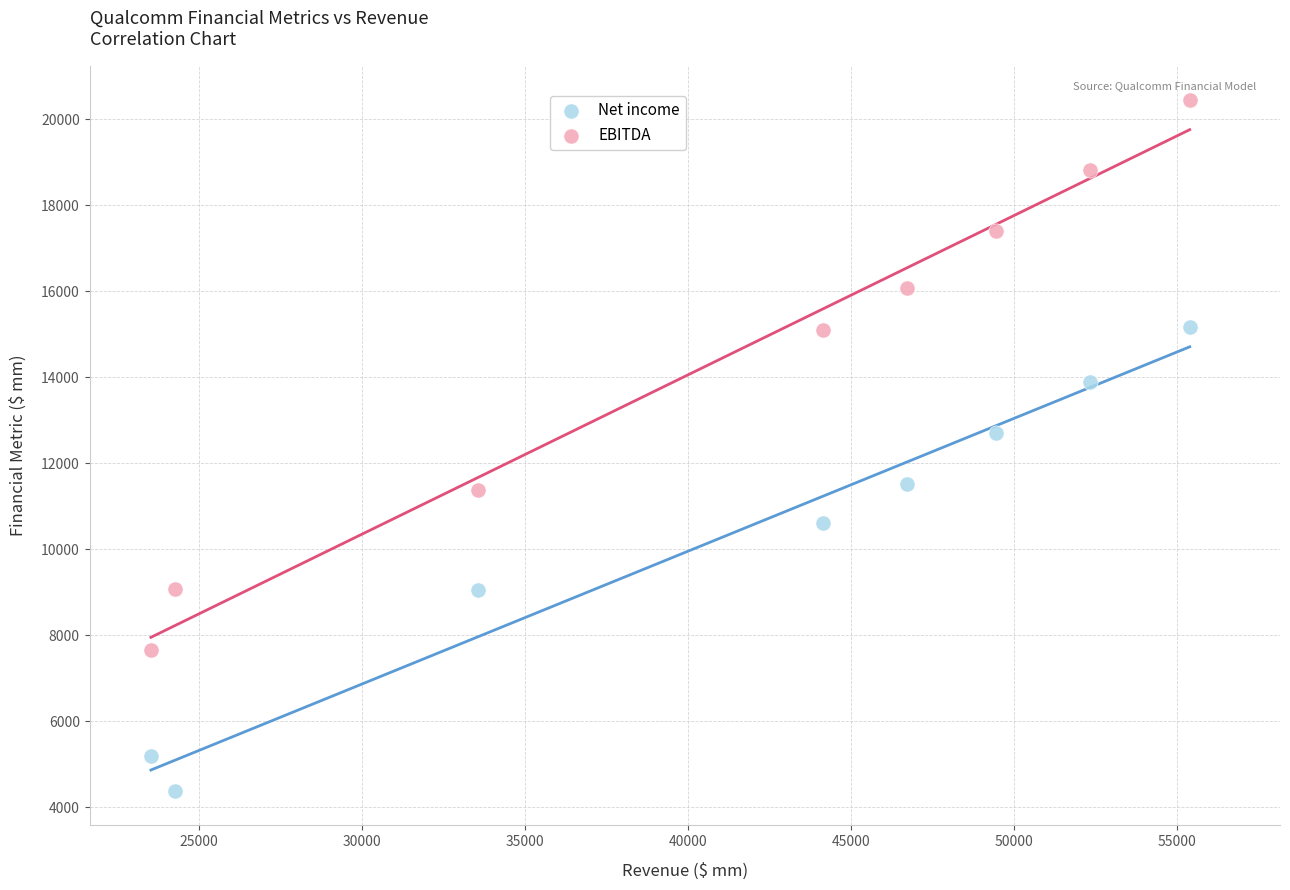

Which series reaches the maximum Y coordinate?

EBITDA